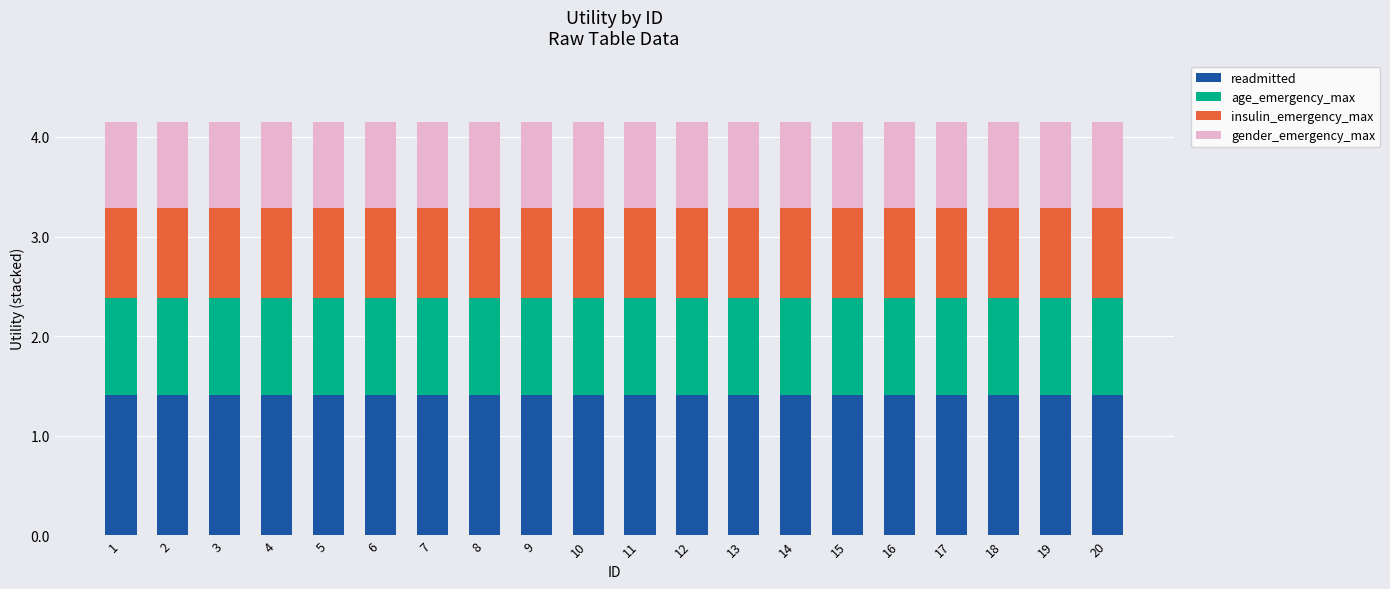

Is it true that readmitted equals 2.4 at 13?

False